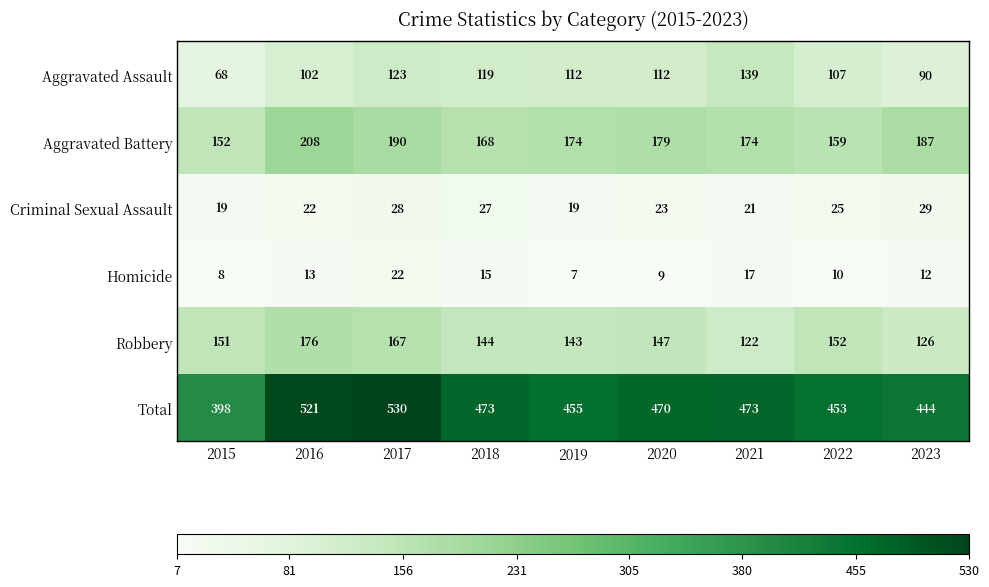

How many values in the Robbery series are below 147?

4